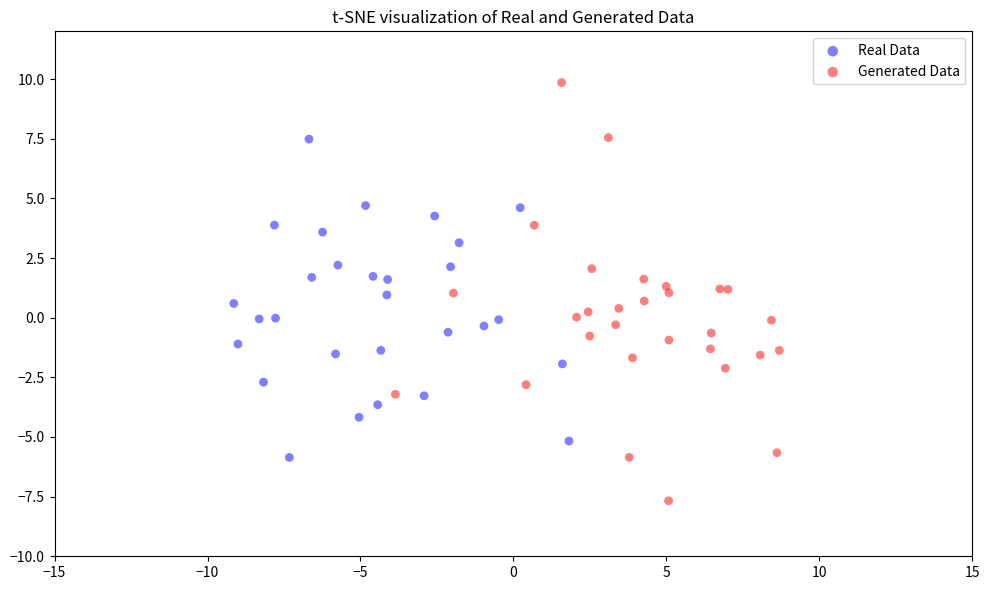

Which series has the largest Y range (max minus min)?

Generated Data